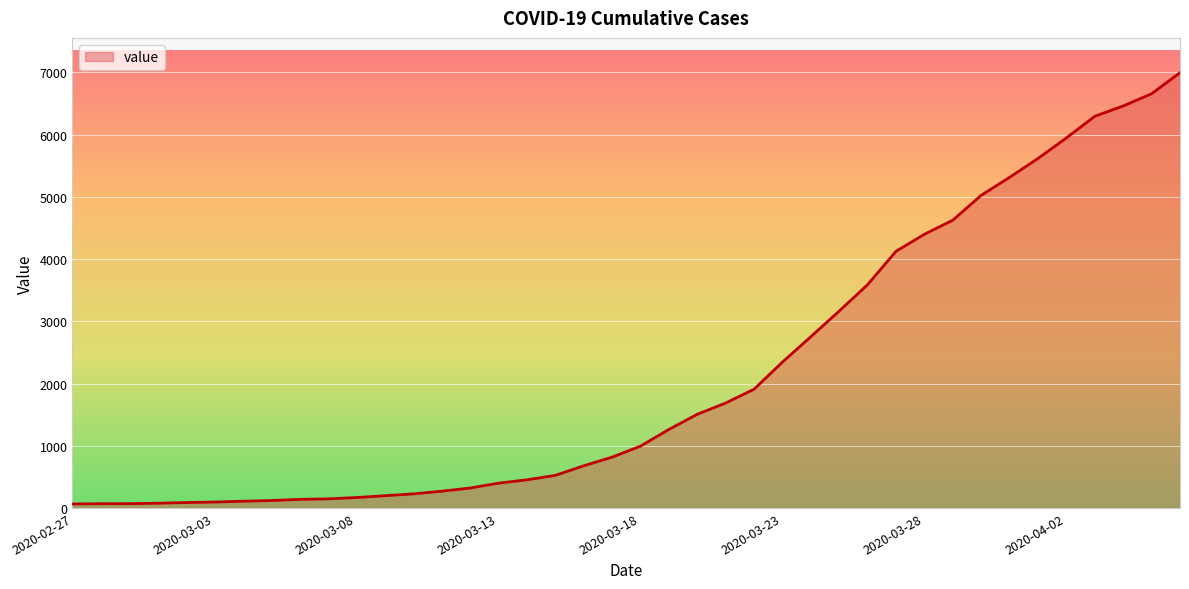

What is the greatest value displayed?

6995